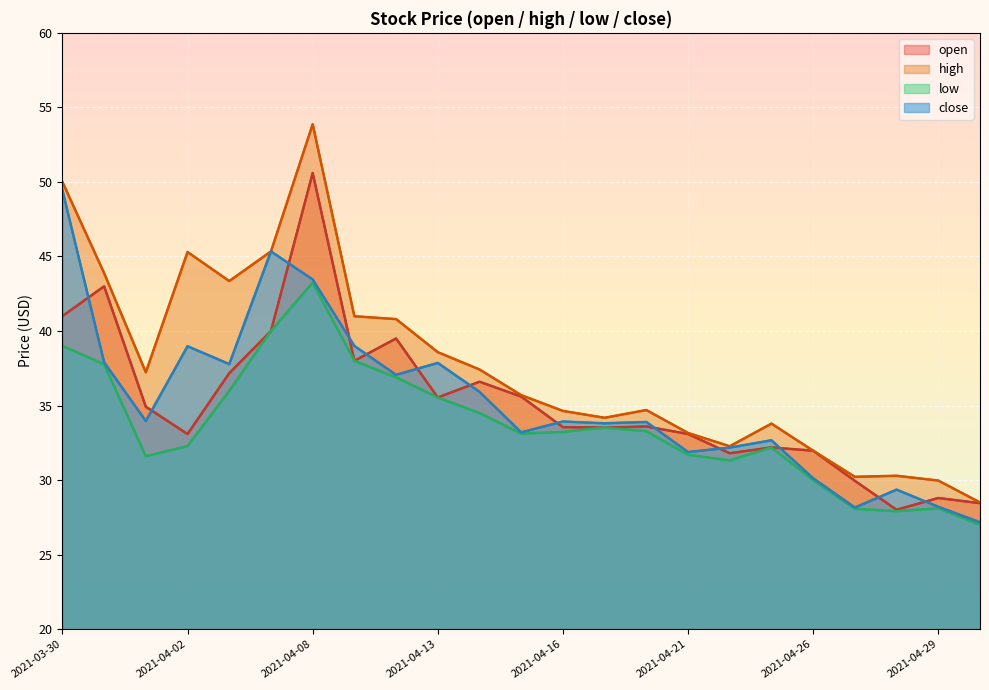

Where is high nearest to the value 41?

2021-04-09